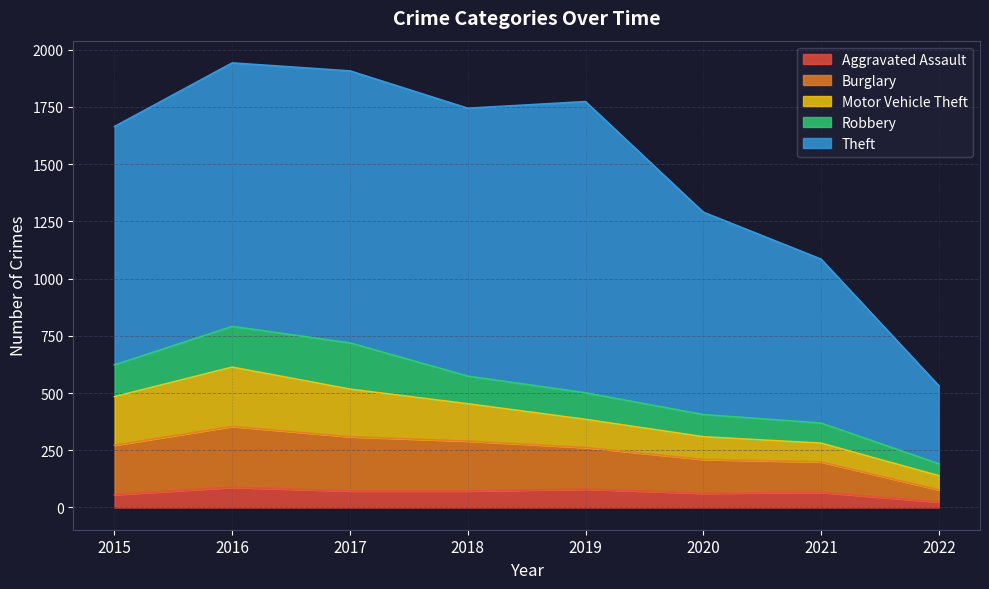

What is the difference between the maximum and minimum values in the Burglary series?

213